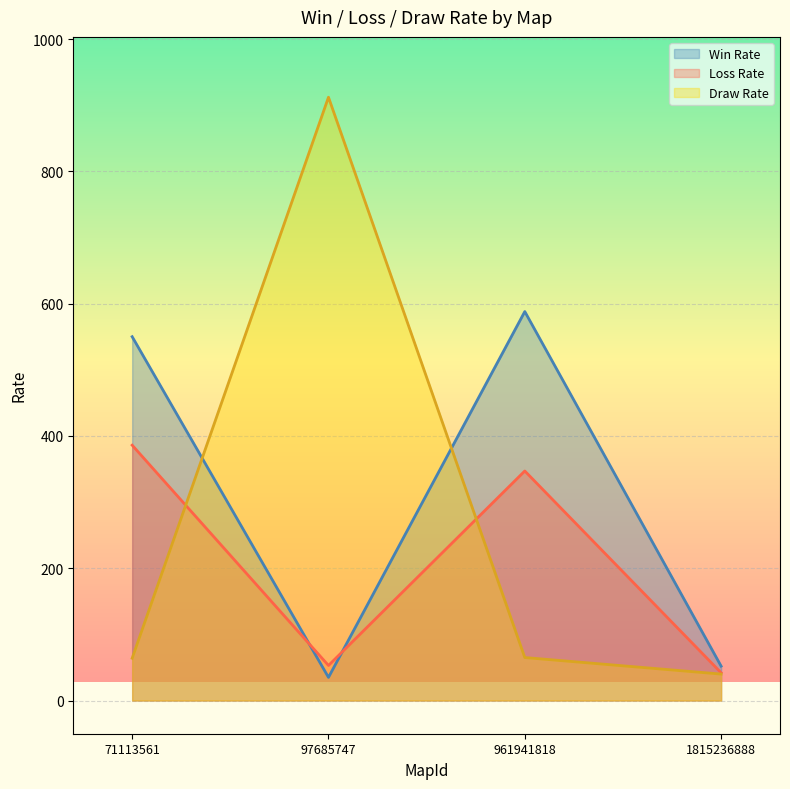

At which label does Draw Rate first exceed 65?

97685747